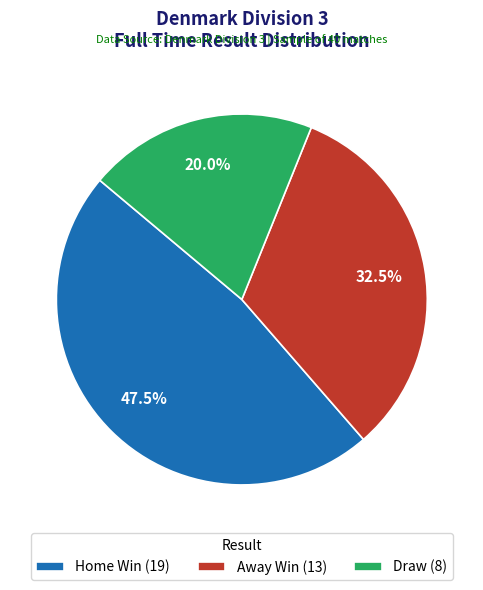

Approximately how many times larger is the value at Away Win (13) compared to Draw (8)?

1.6